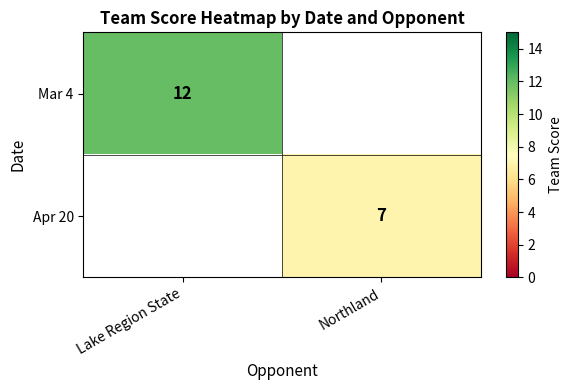

What is the greatest value displayed?

12.0